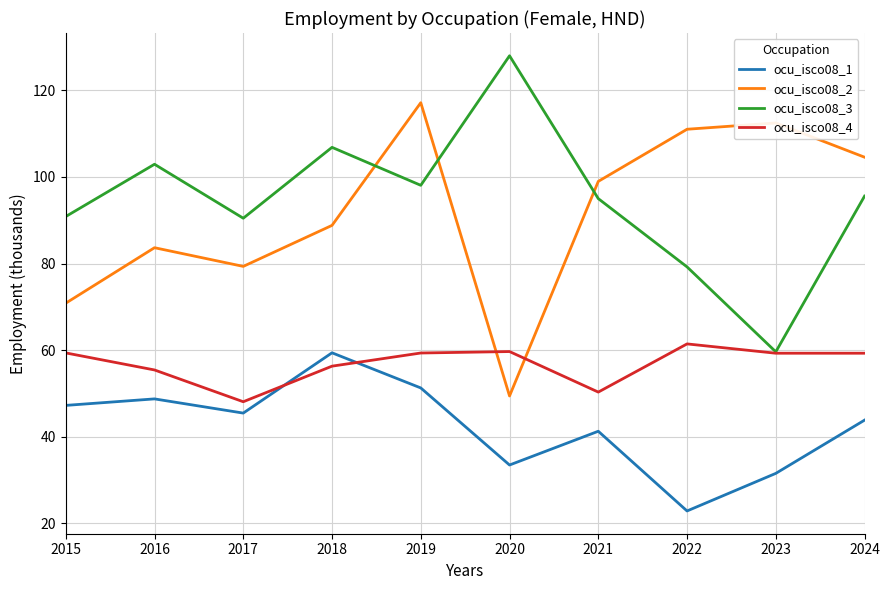

At which label does ocu_isco08_3 reach its minimum?

2023